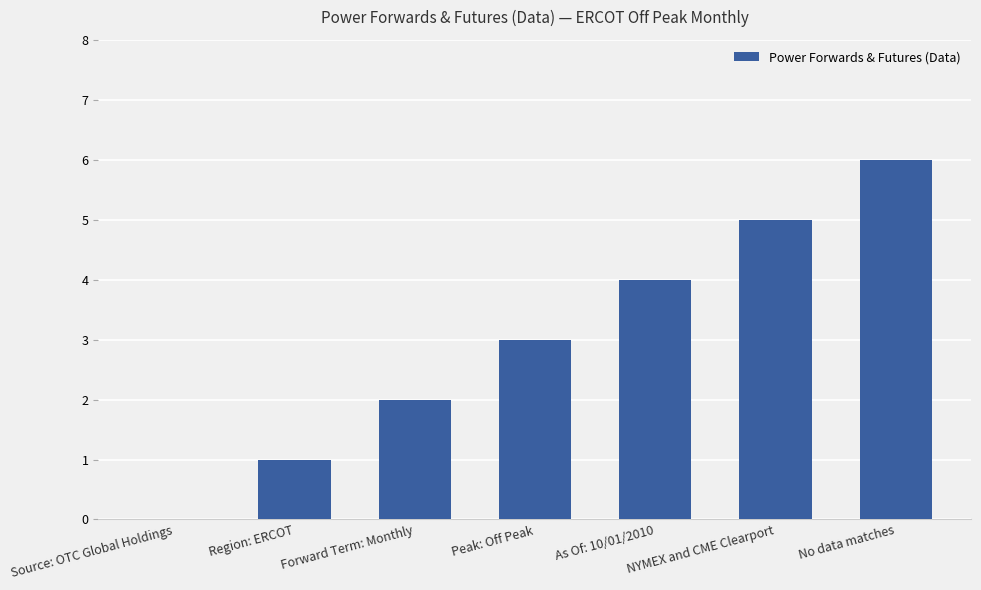

Reading left to right, list all the values displayed in this chart.

Source: OTC Global Holdings=0	Region: ERCOT=1	Forward Term: Monthly=2	Peak: Off Peak=3	As Of: 10/01/2010=4	NYMEX and CME Clearport=5	No data matches=6